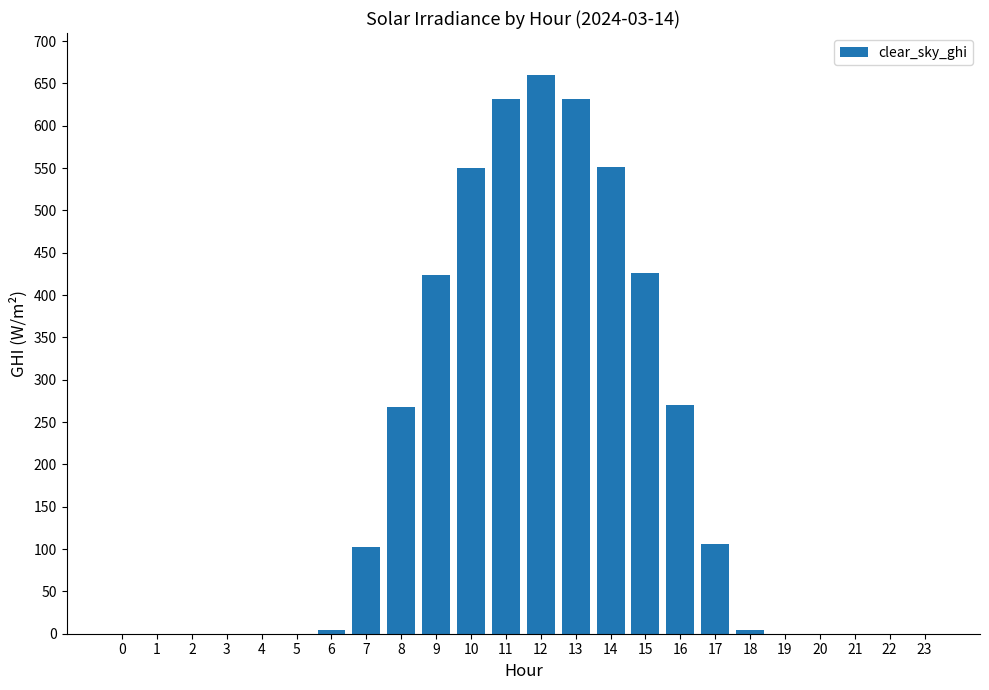

Is it true that the value at 2 is 0.0?

True